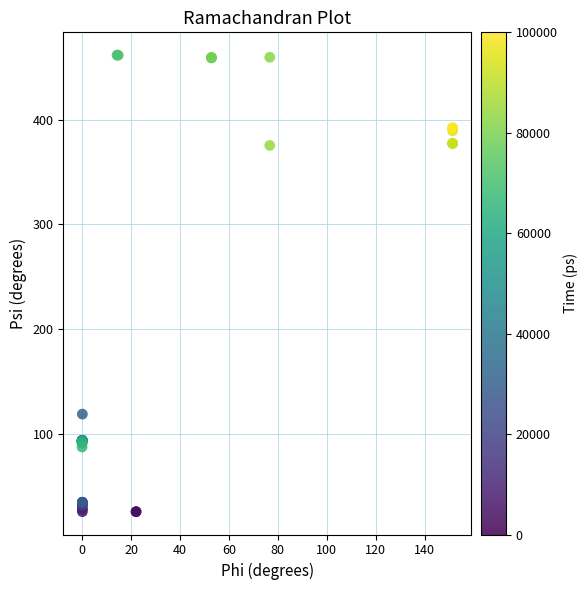

What Y value in the scatter plot is closest to 243?

118.7